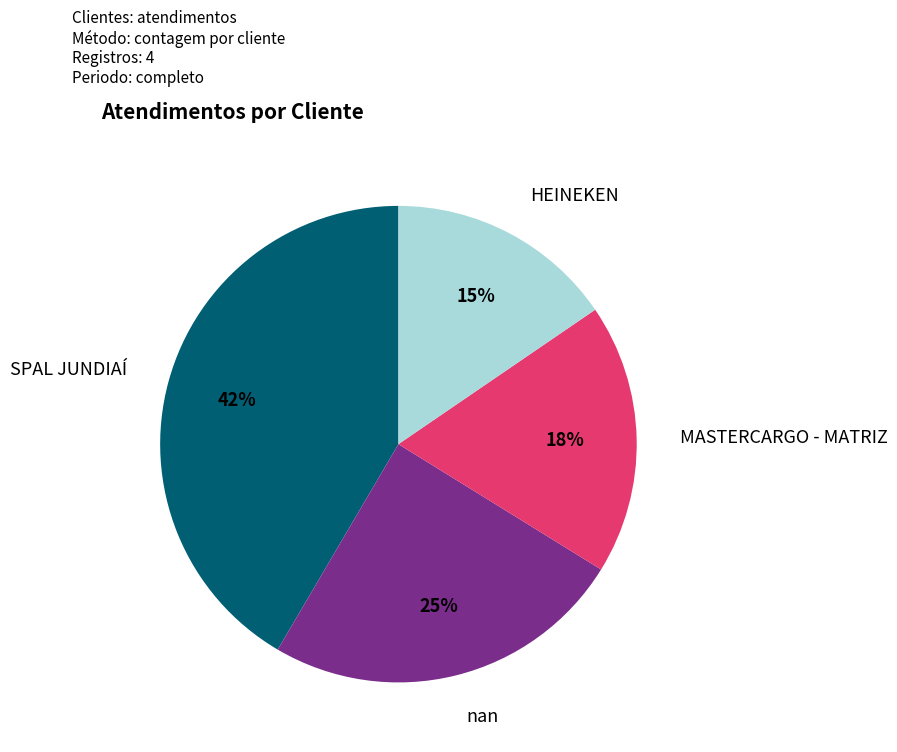

Does any single category account for the majority?

No